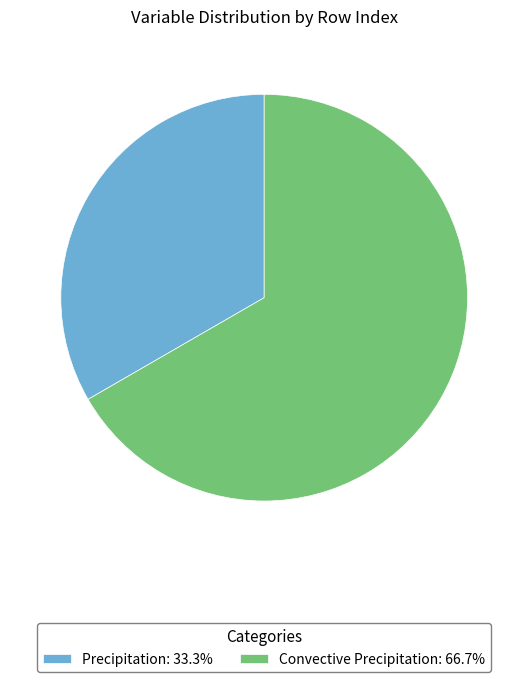

What is the majority slice?

Convective Precipitation